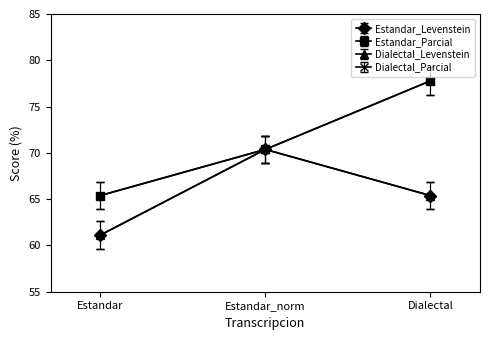

Is this an area chart (filled region under the line)?

No